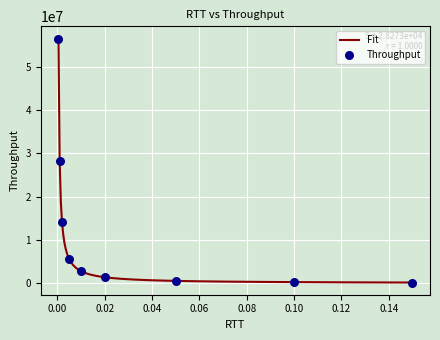

Which has a higher value, 0.001 or 0.1?

0.001